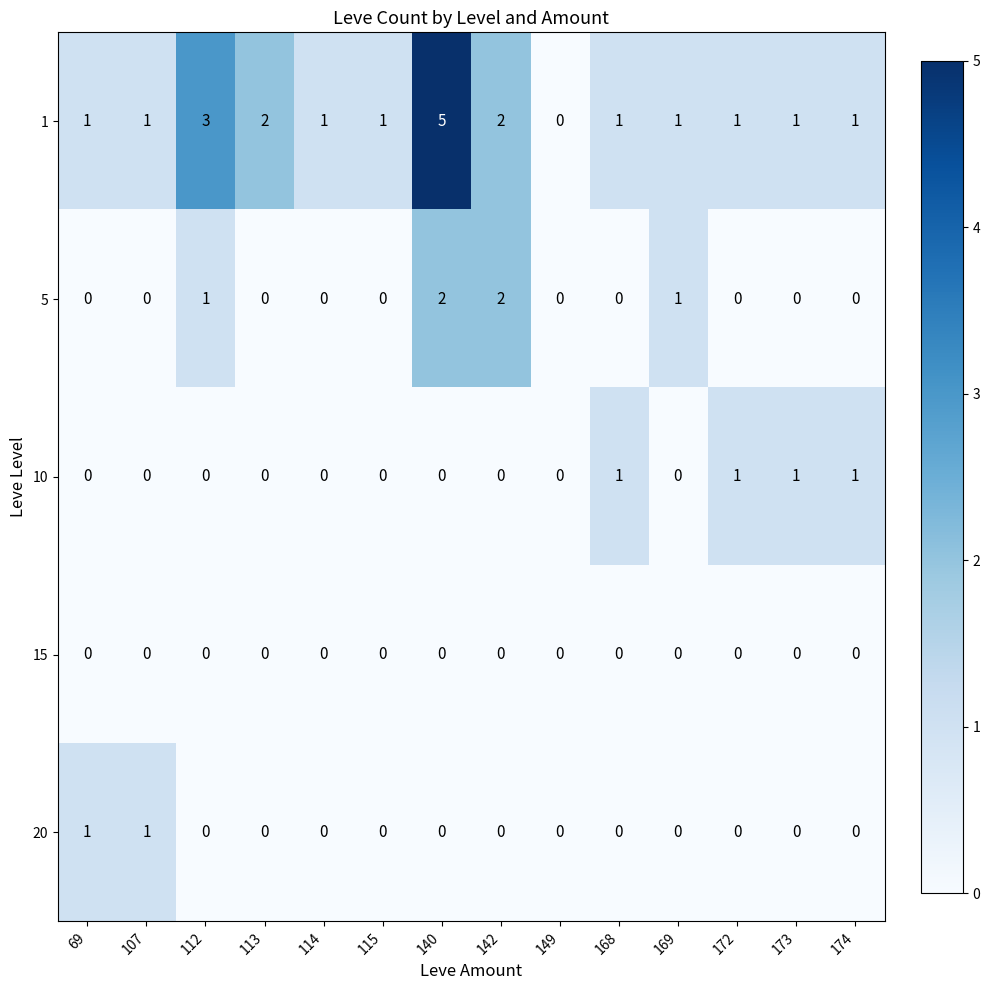

Is it true that 5 equals 2 at 142?

True